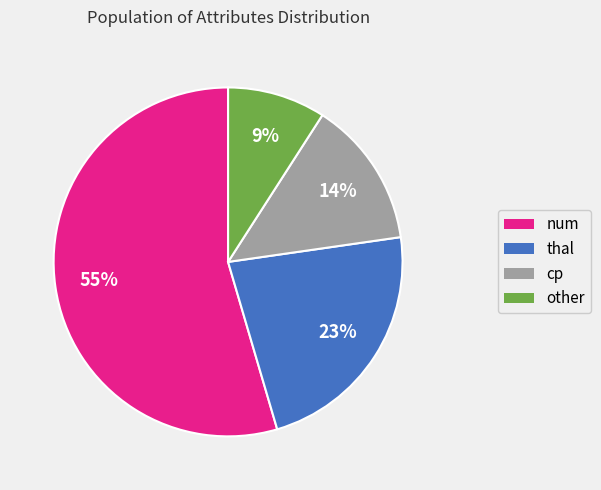

What is the majority slice?

num